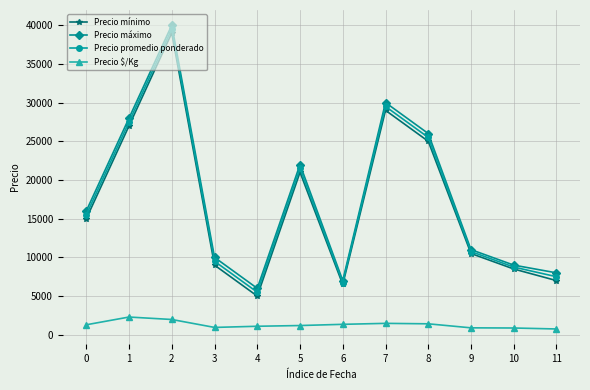

What is the minimum value for Precio máximo?

6000